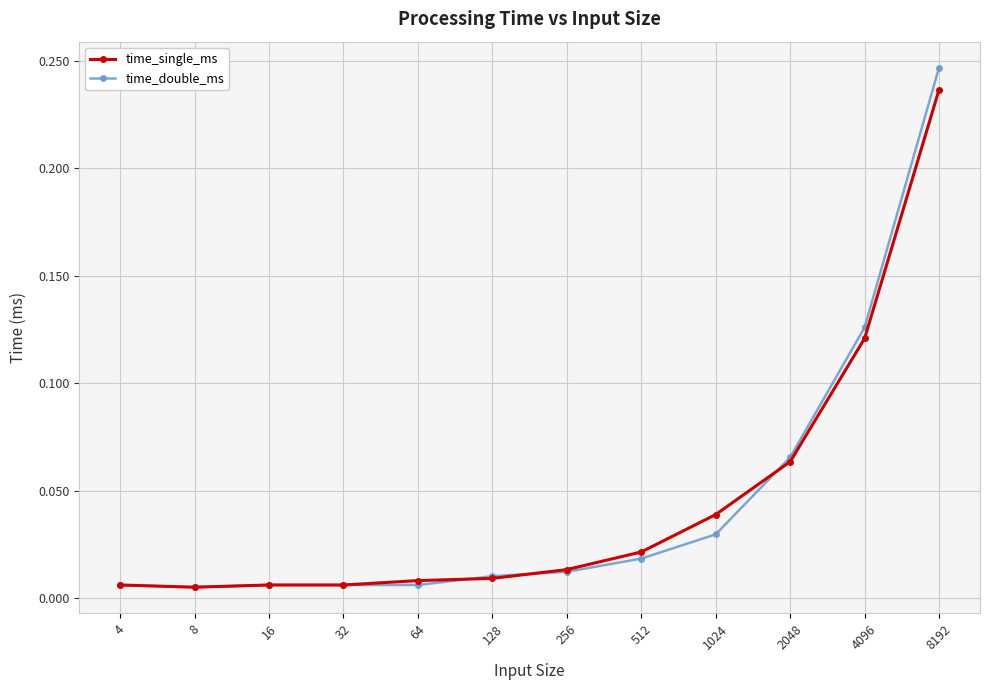

Which series has the largest range (max minus min)?

time_double_ms